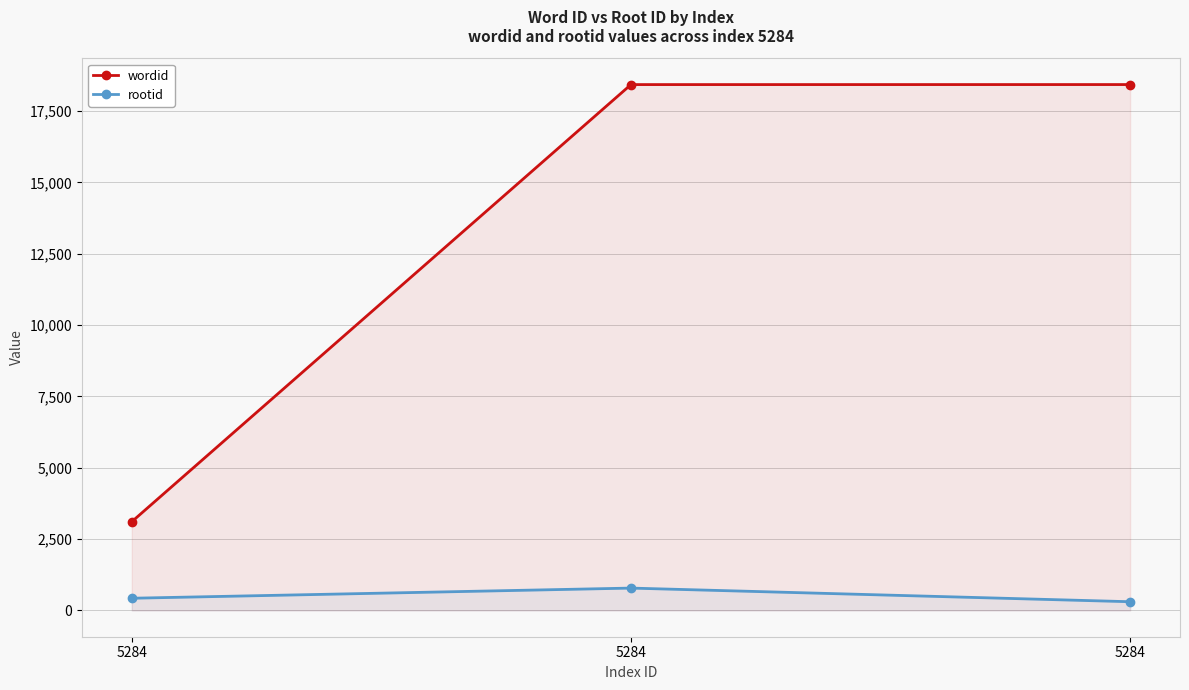

How many data points in wordid are less than 18426?

1